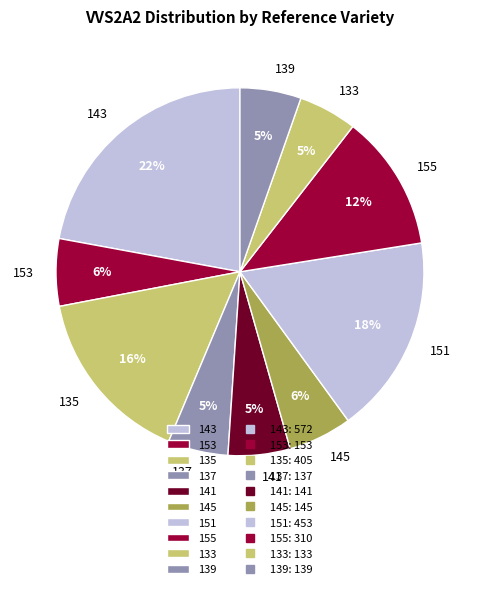

Do 137 and 145 together represent more than half of the pie?

No